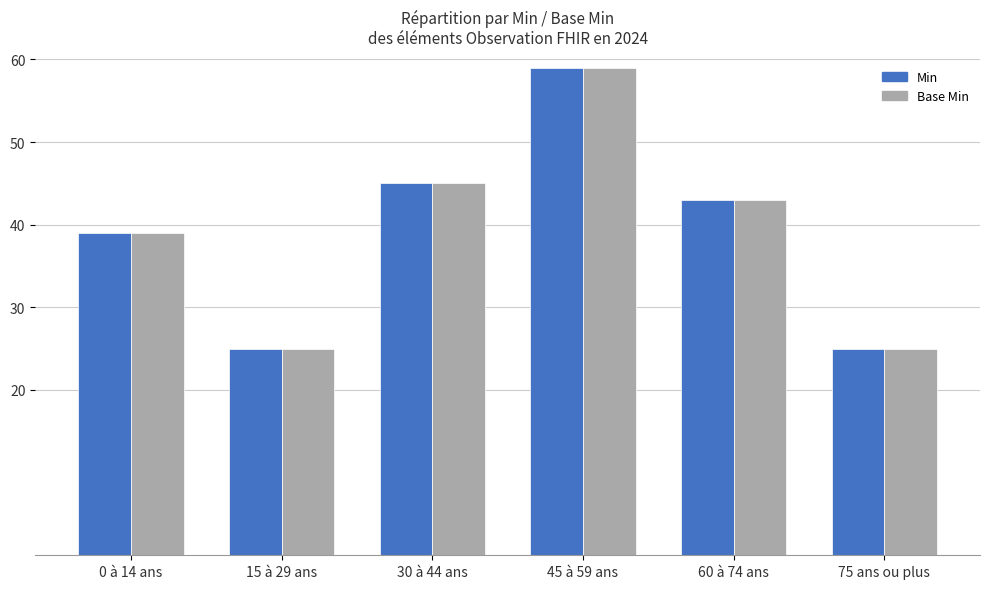

Is the value of Base Min at 0 à 14 ans greater than the value of Min at 60 à 74 ans?

No